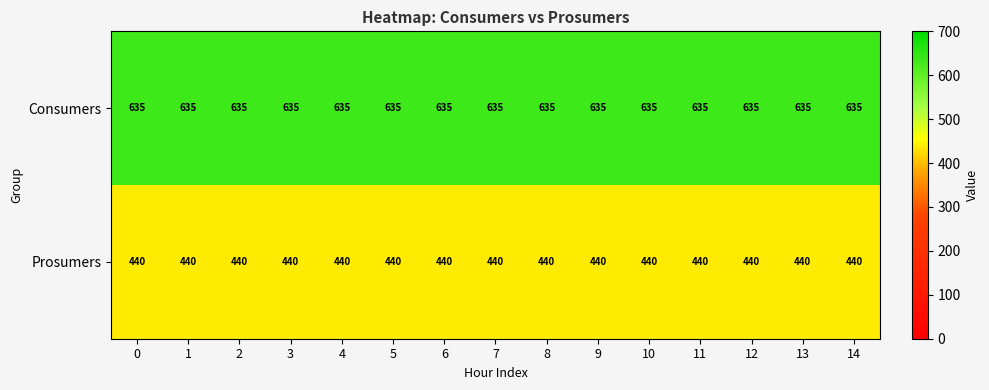

What is the maximum value shown in the chart?

635